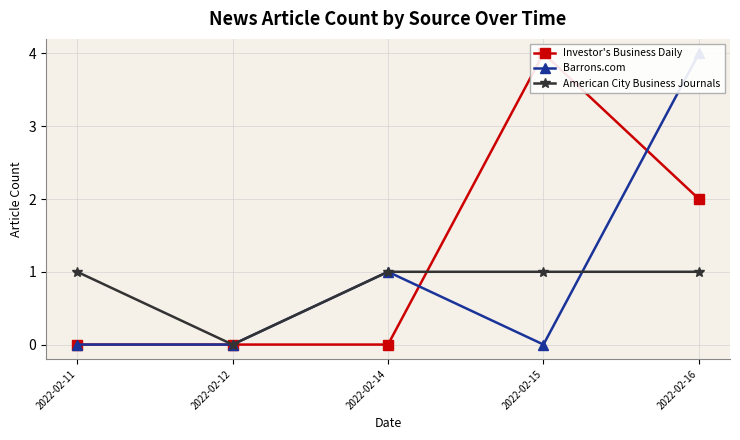

How many intersections are there between Investor's Business Daily and Barrons.com?

2